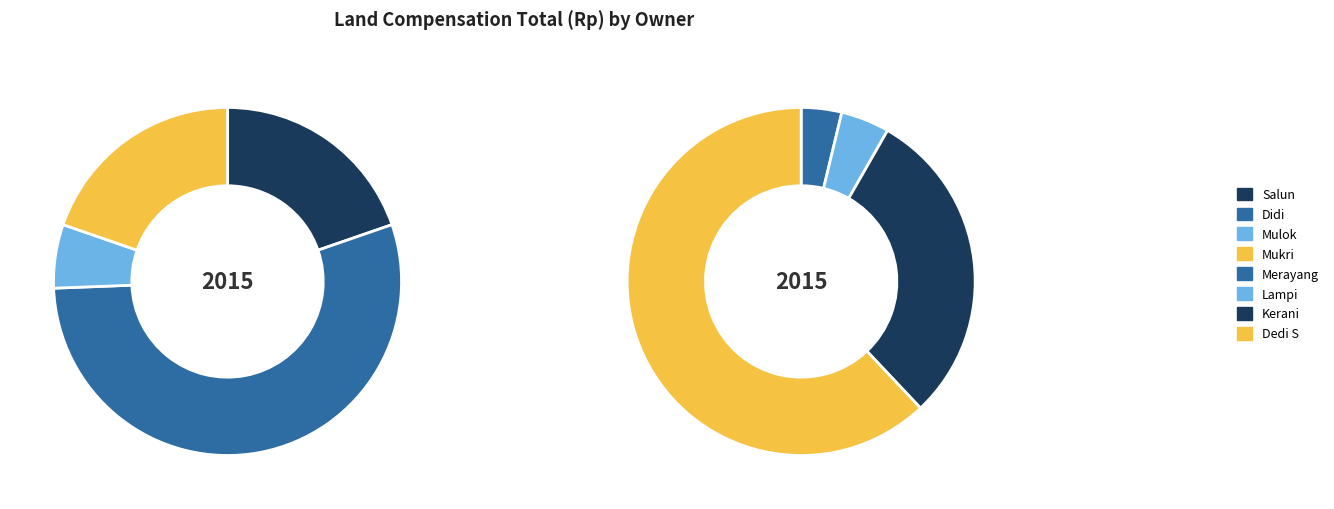

Rank the categories by value from highest to lowest.

Dedi S, Didi, Kerani, Salun, Mukri, Mulok, Lampi, Merayang